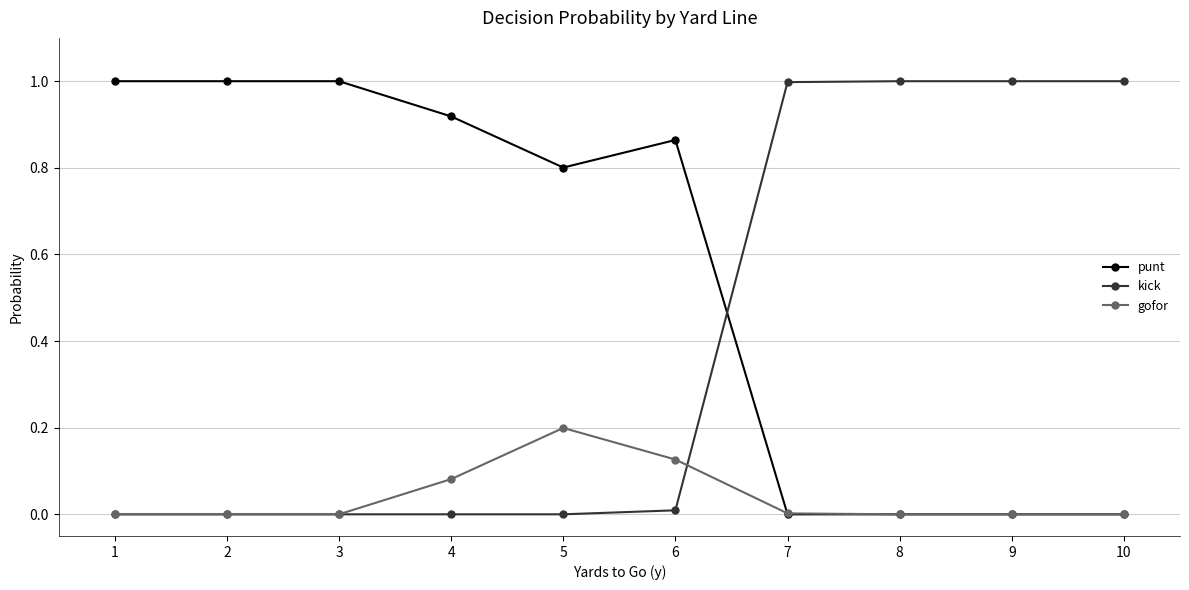

What is the spread (max minus min) of values at 7?

1.0